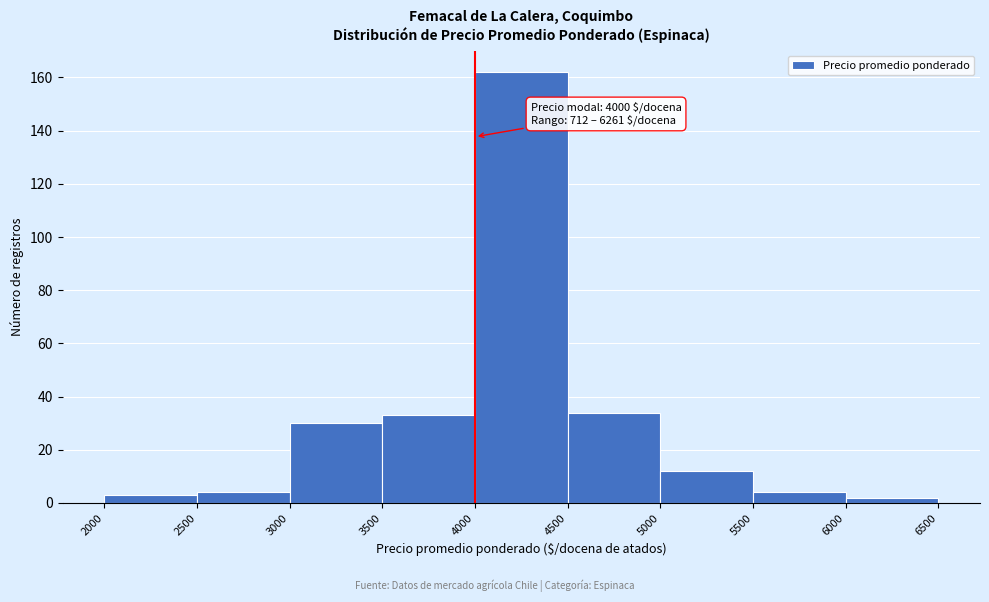

Over which range of the x-axis is the bar tallest?

4000 to 4500